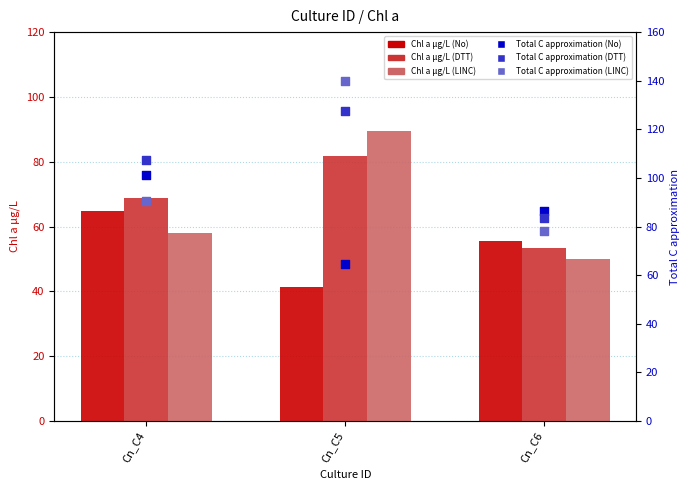

Which series contains the lowest Y value?

Chl a µg/L (No)